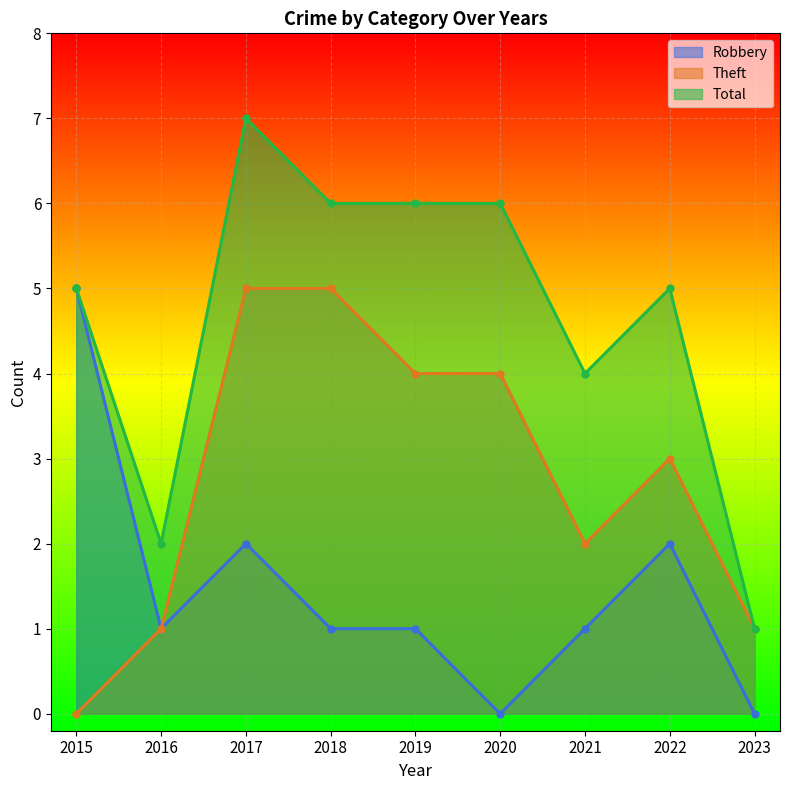

Rank the series by their maximum value, from lowest to highest.

Robbery, Theft, Total